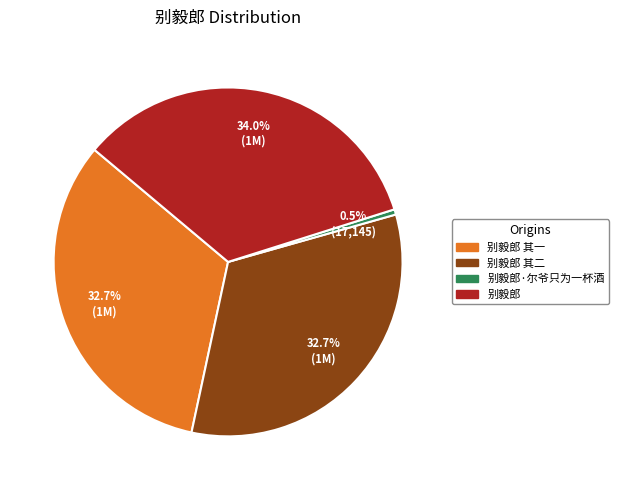

Is there a majority slice in this chart?

No